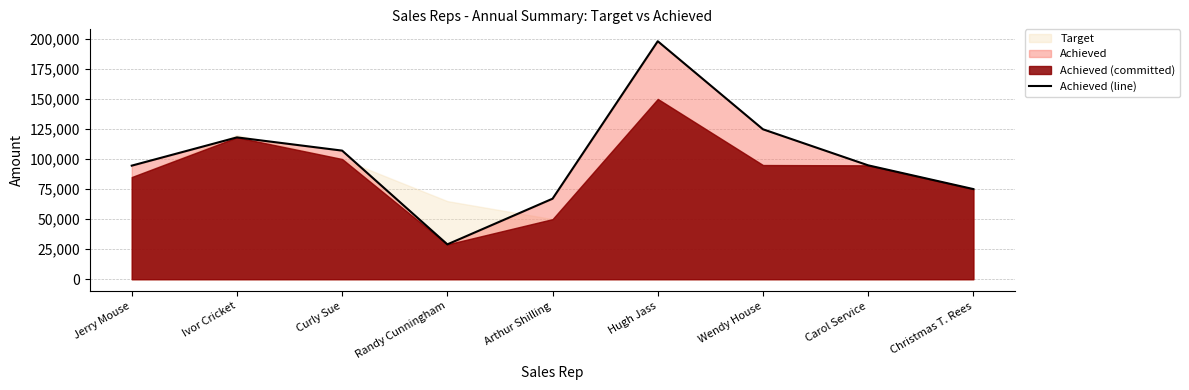

What position from the left is Ivor Cricket?

2